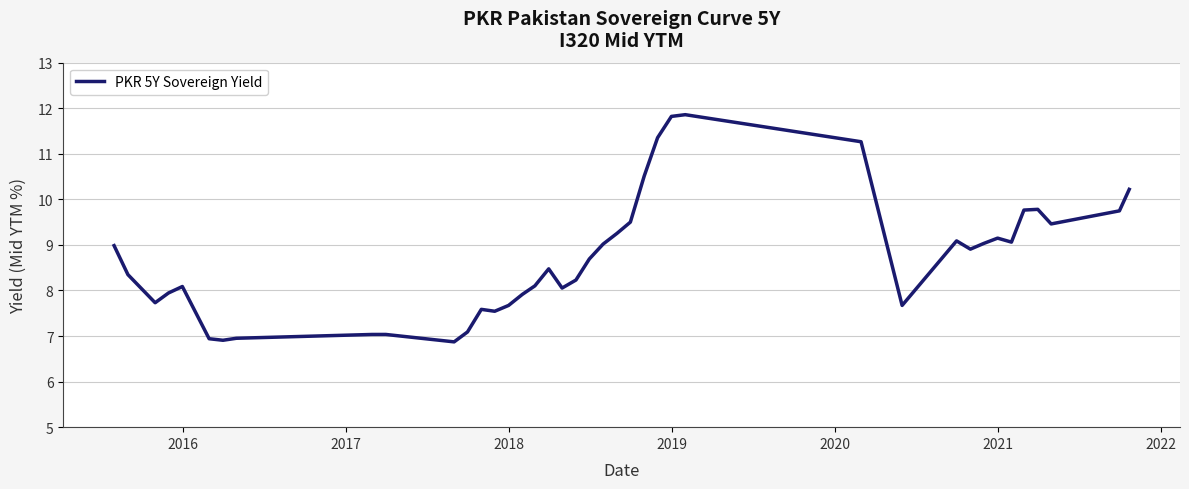

What is the smallest value displayed?

6.9